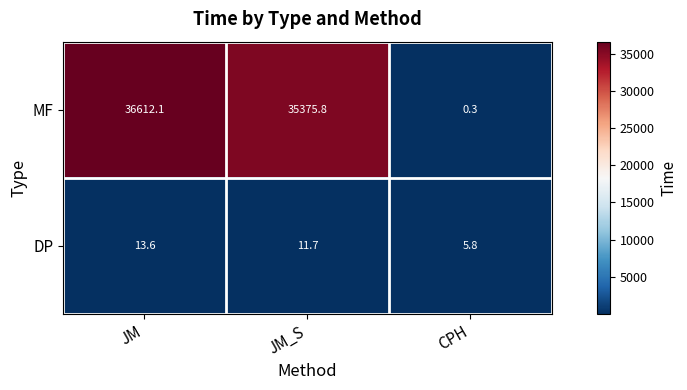

Rank the series at CPH from lowest to highest value.

MF, DP